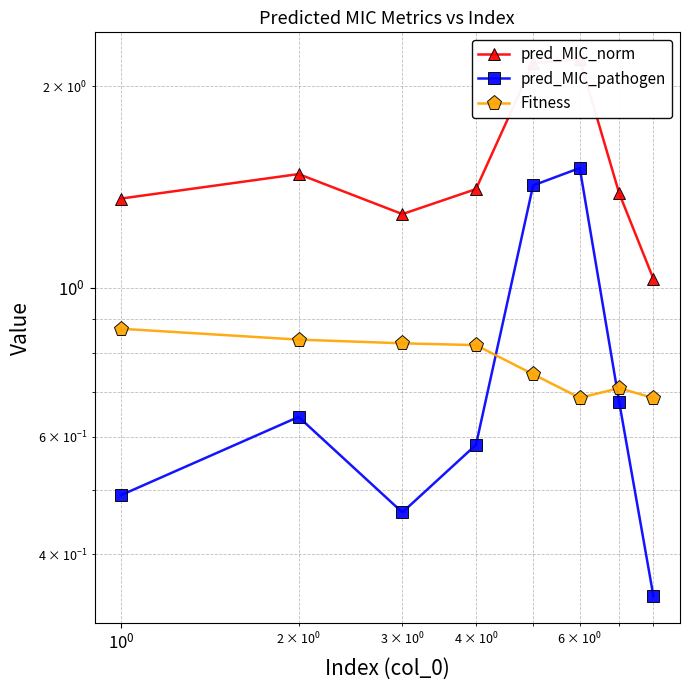

Does the chart have visible grid lines?

Yes